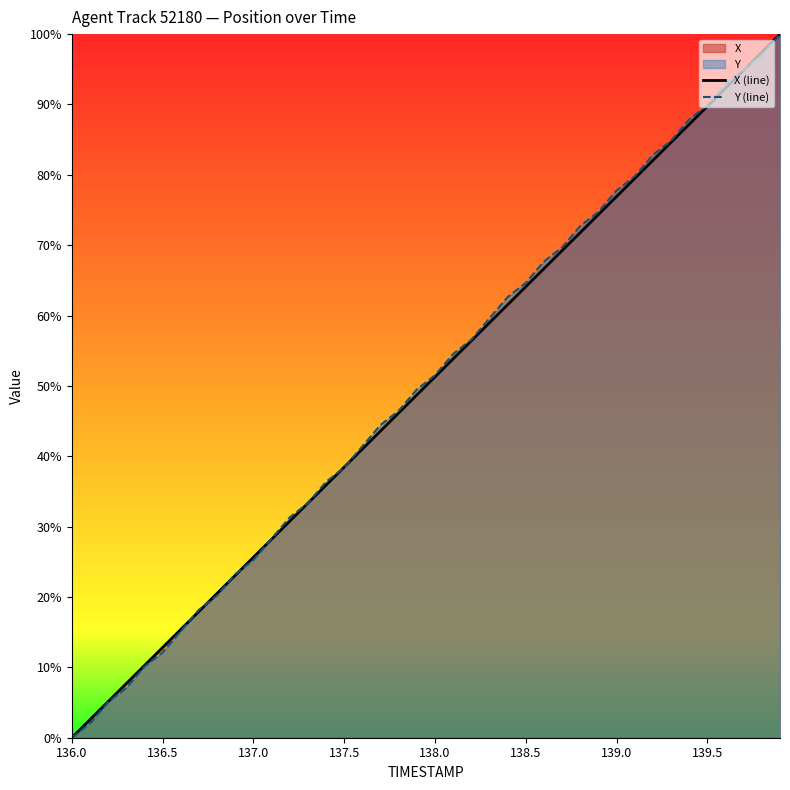

Is it true that X (line) equals 61.5 at 24?

True